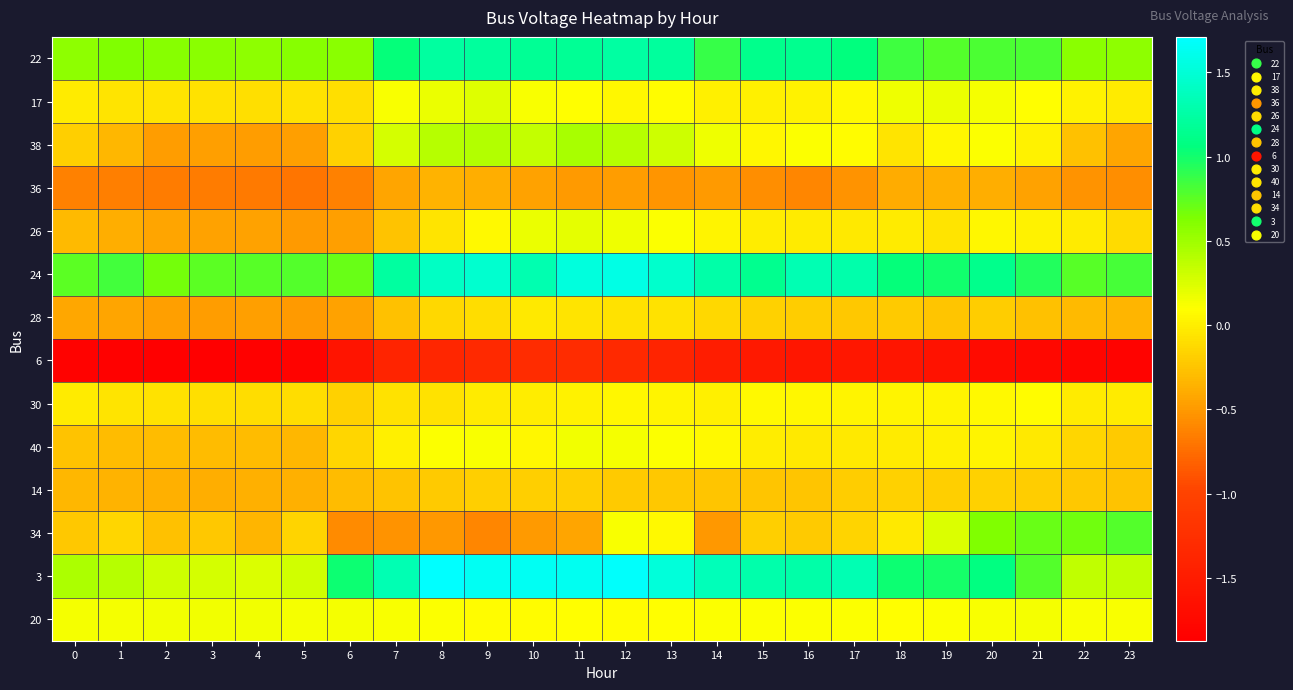

Reading left to right, transcribe all the data shown in this chart.

22: 0=0.6	1=0.6	2=0.6	3=0.6	4=0.6	5=0.6	6=0.6	7=1.0	8=1.2	9=1.2	10=1.2	11=1.2	12=1.2	13=1.2	14=0.9	15=1.1	16=1.1	17=1.1	18=0.8	19=0.8	20=0.8	21=0.8	22=0.6	23=0.6
17: 0=-0.0	1=-0.1	2=-0.1	3=-0.1	4=-0.1	5=-0.1	6=-0.1	7=0.1	8=0.2	9=0.2	10=0.1	11=0.1	12=0.1	13=0.1	14=0.0	15=0.0	16=0.0	17=0.1	18=0.2	19=0.2	20=0.1	21=0.1	22=0.0	23=-0.0
38: 0=-0.2	1=-0.3	2=-0.5	3=-0.5	4=-0.5	5=-0.5	6=-0.2	7=0.3	8=0.4	9=0.4	10=0.4	11=0.5	12=0.4	13=0.3	14=0.2	15=0.1	16=0.1	17=0.1	18=-0.1	19=0.1	20=0.1	21=0.0	22=-0.3	23=-0.4
36: 0=-0.6	1=-0.6	2=-0.7	3=-0.7	4=-0.7	5=-0.7	6=-0.6	7=-0.4	8=-0.4	9=-0.4	10=-0.5	11=-0.5	12=-0.5	13=-0.5	14=-0.5	15=-0.6	16=-0.6	17=-0.5	18=-0.4	19=-0.4	20=-0.4	21=-0.4	22=-0.5	23=-0.6
26: 0=-0.3	1=-0.4	2=-0.4	3=-0.4	4=-0.5	5=-0.5	6=-0.5	7=-0.3	8=-0.1	9=0.1	10=0.2	11=0.2	12=0.2	13=0.1	14=0.0	15=-0.0	16=-0.0	17=-0.0	18=-0.0	19=-0.1	20=0.1	21=0.0	22=-0.0	23=-0.1
24: 0=0.8	1=0.8	2=0.7	3=0.8	4=0.8	5=0.8	6=0.7	7=1.2	8=1.4	9=1.5	10=1.3	11=1.5	12=1.6	13=1.5	14=1.3	15=1.2	16=1.3	17=1.3	18=1.0	19=1.0	20=1.1	21=1.0	22=0.8	23=0.8
28: 0=-0.4	1=-0.4	2=-0.5	3=-0.5	4=-0.5	5=-0.5	6=-0.5	7=-0.3	8=-0.1	9=-0.1	10=-0.0	11=-0.1	12=-0.1	13=-0.1	14=-0.1	15=-0.2	16=-0.2	17=-0.2	18=-0.2	19=-0.2	20=-0.2	21=-0.3	22=-0.3	23=-0.3
6: 0=-1.8	1=-1.8	2=-1.9	3=-1.9	4=-1.9	5=-1.8	6=-1.6	7=-1.4	8=-1.4	9=-1.3	10=-1.3	11=-1.3	12=-1.3	13=-1.4	14=-1.5	15=-1.5	16=-1.6	17=-1.6	18=-1.6	19=-1.6	20=-1.7	21=-1.8	22=-1.8	23=-1.8
30: 0=-0.0	1=-0.1	2=-0.1	3=-0.1	4=-0.1	5=-0.1	6=-0.2	7=-0.1	8=-0.1	9=-0.0	10=-0.0	11=0.0	12=0.1	13=0.0	14=0.0	15=0.1	16=0.1	17=0.0	18=0.0	19=0.0	20=0.1	21=0.1	22=-0.0	23=-0.0
40: 0=-0.3	1=-0.3	2=-0.3	3=-0.3	4=-0.3	5=-0.3	6=-0.1	7=0.0	8=0.1	9=0.1	10=0.1	11=0.1	12=0.1	13=0.1	14=0.1	15=-0.0	16=-0.0	17=-0.0	18=-0.0	19=0.0	20=0.0	21=-0.0	22=-0.1	23=-0.2
14: 0=-0.3	1=-0.4	2=-0.4	3=-0.4	4=-0.4	5=-0.4	6=-0.3	7=-0.3	8=-0.2	9=-0.2	10=-0.2	11=-0.2	12=-0.2	13=-0.2	14=-0.2	15=-0.2	16=-0.2	17=-0.2	18=-0.2	19=-0.2	20=-0.2	21=-0.2	22=-0.2	23=-0.3
34: 0=-0.2	1=-0.1	2=-0.3	3=-0.2	4=-0.3	5=-0.2	6=-0.6	7=-0.5	8=-0.5	9=-0.6	10=-0.5	11=-0.4	12=0.1	13=0.1	14=-0.5	15=-0.2	16=-0.2	17=-0.2	18=-0.0	19=0.3	20=0.6	21=0.7	22=0.7	23=0.8
3: 0=0.4	1=0.4	2=0.3	3=0.3	4=0.3	5=0.3	6=1.0	7=1.3	8=1.7	9=1.6	10=1.7	11=1.6	12=1.7	13=1.5	14=1.4	15=1.3	16=1.3	17=1.3	18=1.0	19=1.0	20=1.1	21=0.8	22=0.4	23=0.4
20: 0=0.1	1=0.1	2=0.1	3=0.1	4=0.1	5=0.1	6=0.1	7=0.1	8=0.1	9=0.1	10=0.1	11=0.1	12=0.1	13=0.1	14=0.1	15=0.1	16=0.1	17=0.1	18=0.1	19=0.1	20=0.1	21=0.1	22=0.1	23=0.1